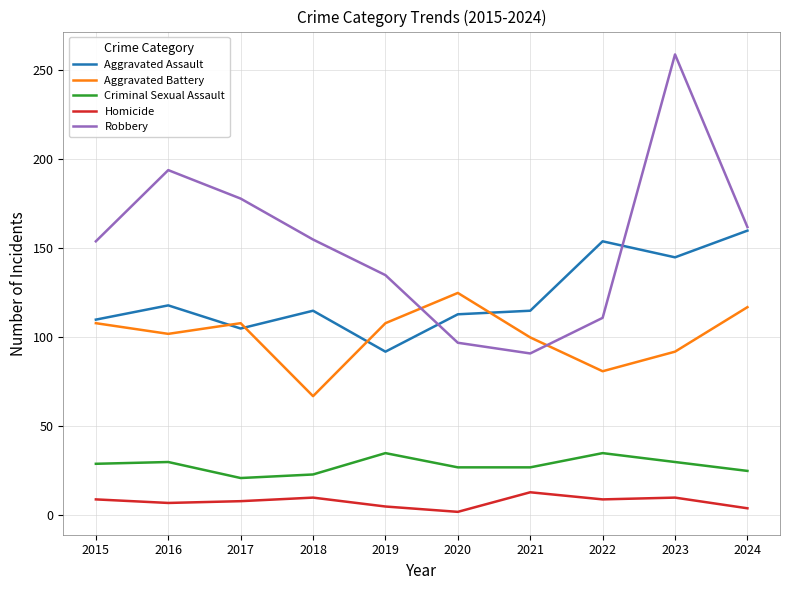

Which series has the largest total across all categories?

Robbery